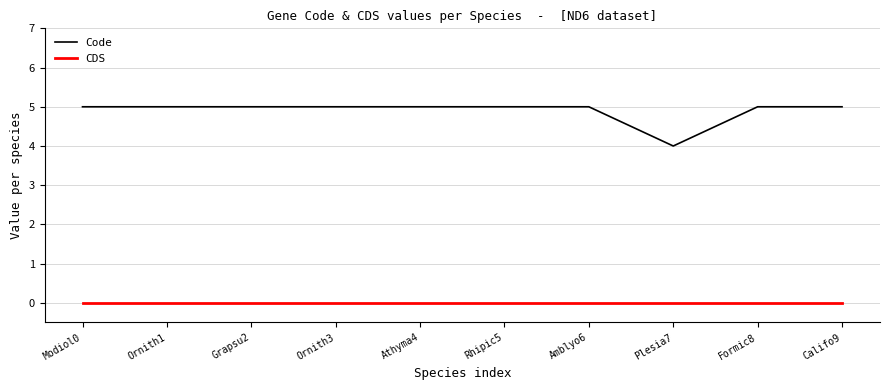

True or false: CDS and Code intersect in this chart.

False